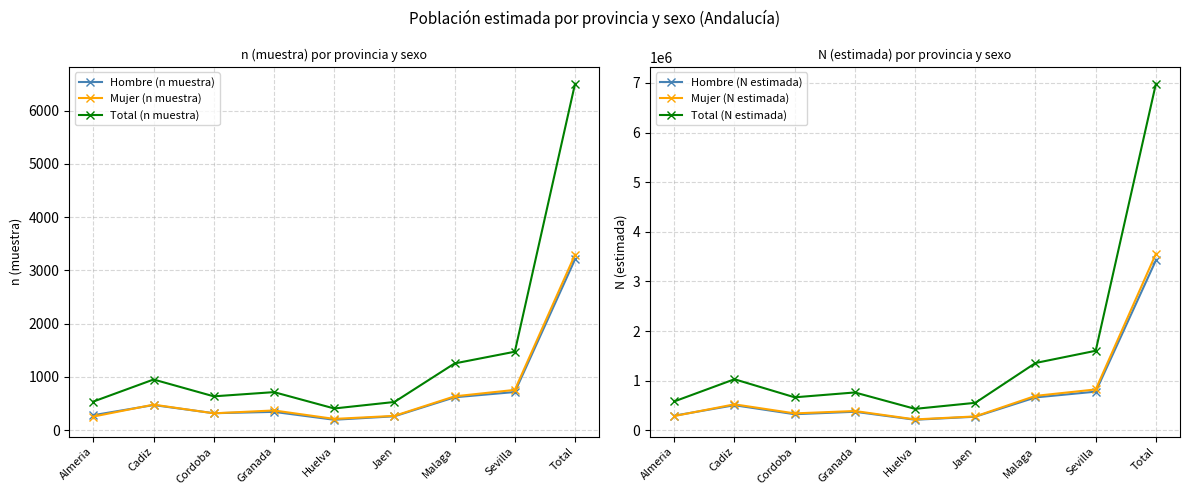

Reading left to right, transcribe all the data shown in this chart.

Hombre (n muestra): 282	472	319	344	196	261	618	717	3209
Mujer (n muestra): 256	480	317	371	212	269	636	757	3298
Total (n muestra): 538	952	636	715	408	530	1254	1474	6507
Hombre (N estimada): 294738	505527	324046	373982	212618	273981	662788	779098	3426779
Mujer (N estimada): 287245	523765	341020	388951	219591	280031	693853	823853	3558309
Total (N estimada): 581983	1029292	665066	762933	432209	554012	1356641	1602951	6985088